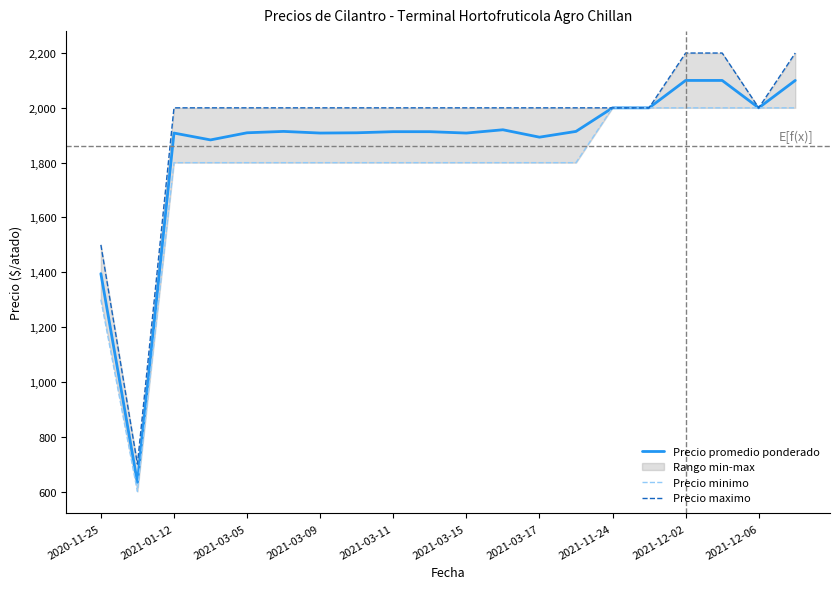

True or false: Precio maximo has more than 2 interior local peaks.

False